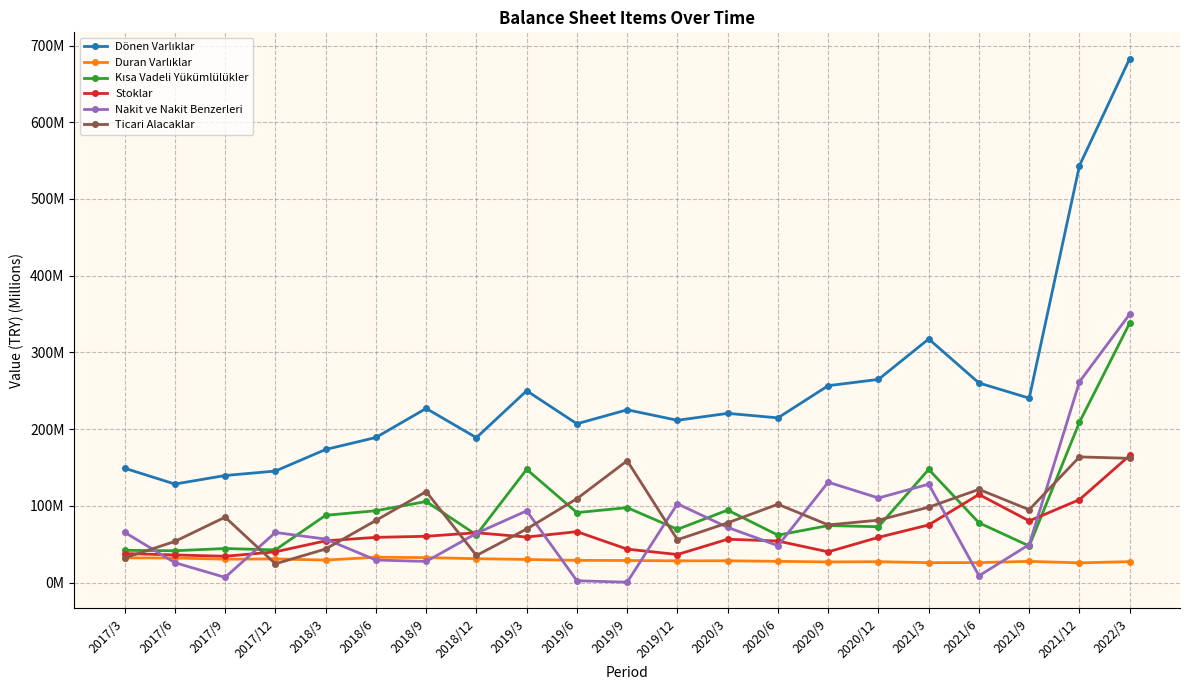

Which series has the largest total across all categories?

Dönen Varlıklar